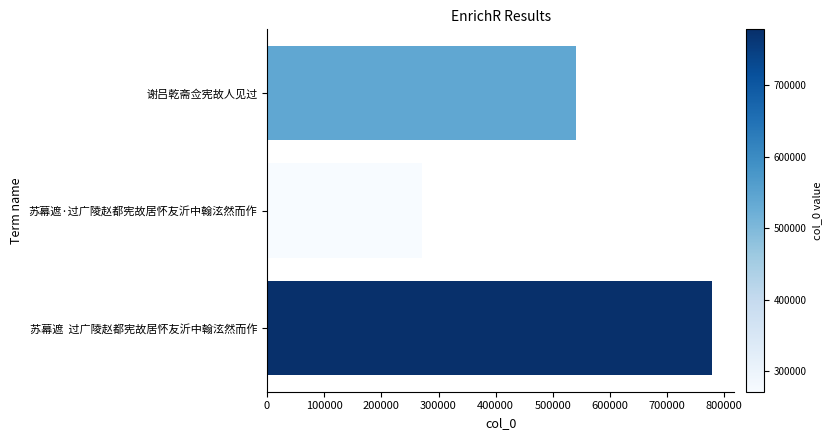

List the labels in order of value, smallest first.

苏幕遮·过广陵赵都宪故居怀友沂中翰泫然而作, 谢吕乾斋佥宪故人见过, 苏幕遮  过广陵赵都宪故居怀友沂中翰泫然而作